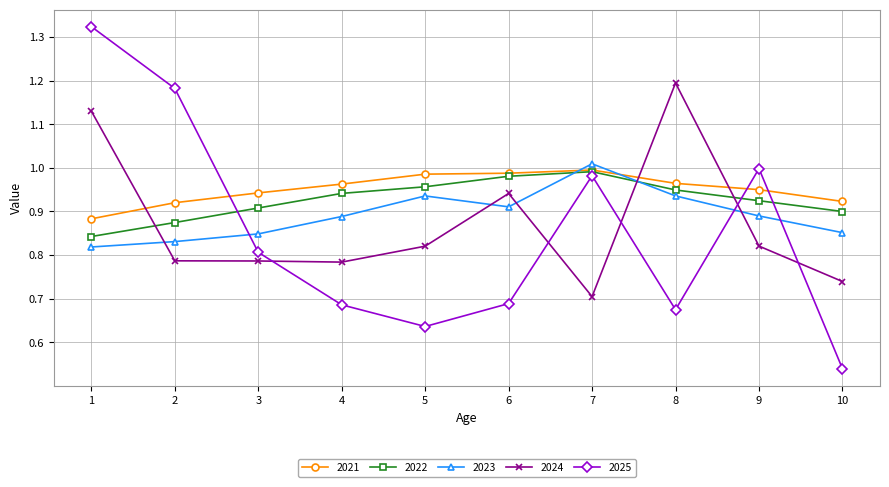

True or false: 2024 has a value of 0.8 at 2.

True